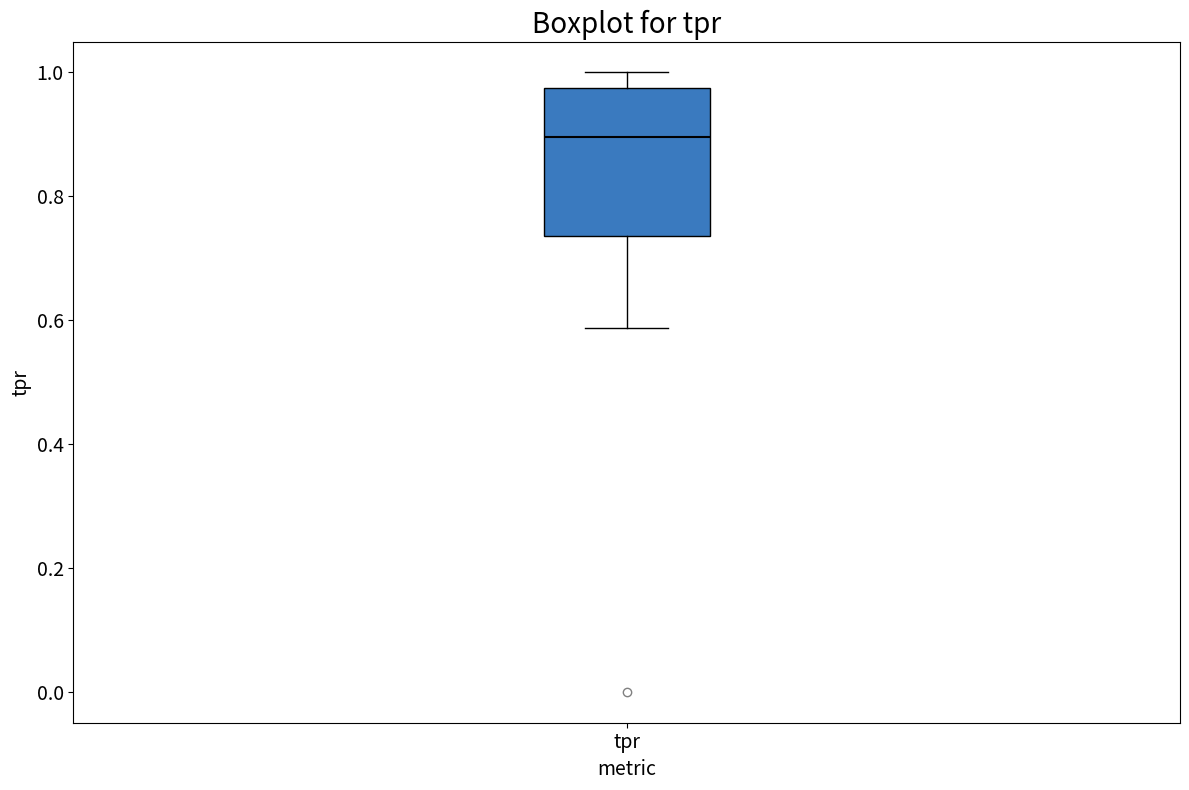

Read this box plot against the y-axis: the position of the median line, the range covered by the box, and the ends of both whiskers. The values are not printed on the chart, so give them approximately, as read against the axis.

median 0.90, box 0.74 to 0.98, whiskers 0.58 to 1.00